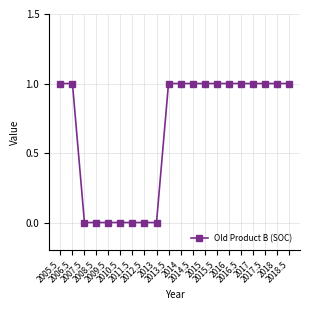

How many lines are shown in the chart?

1